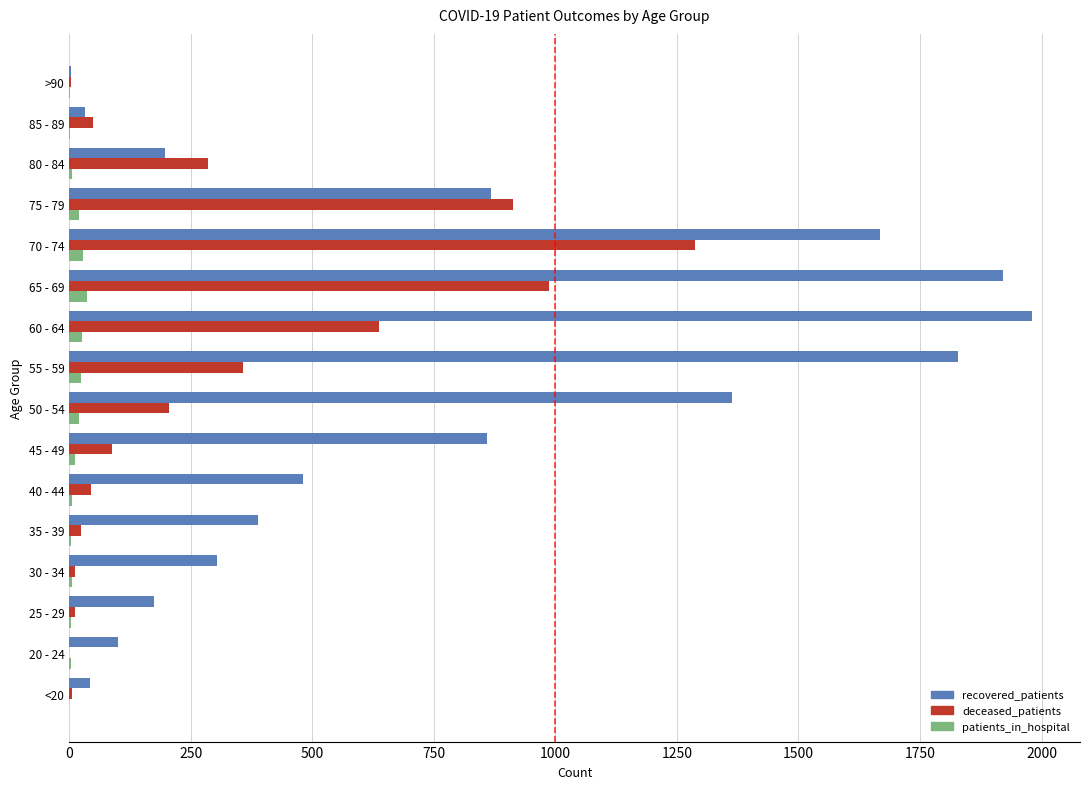

The value of recovered_patients at 30 - 34 is 305. True or false?

True